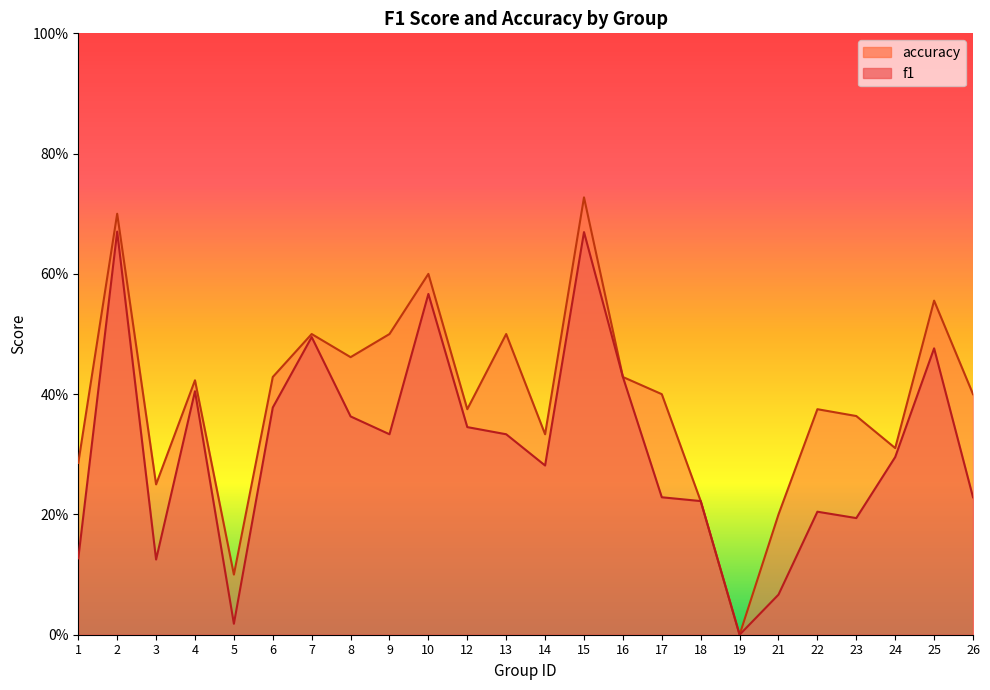

True or false: f1 and accuracy cross at least once.

False